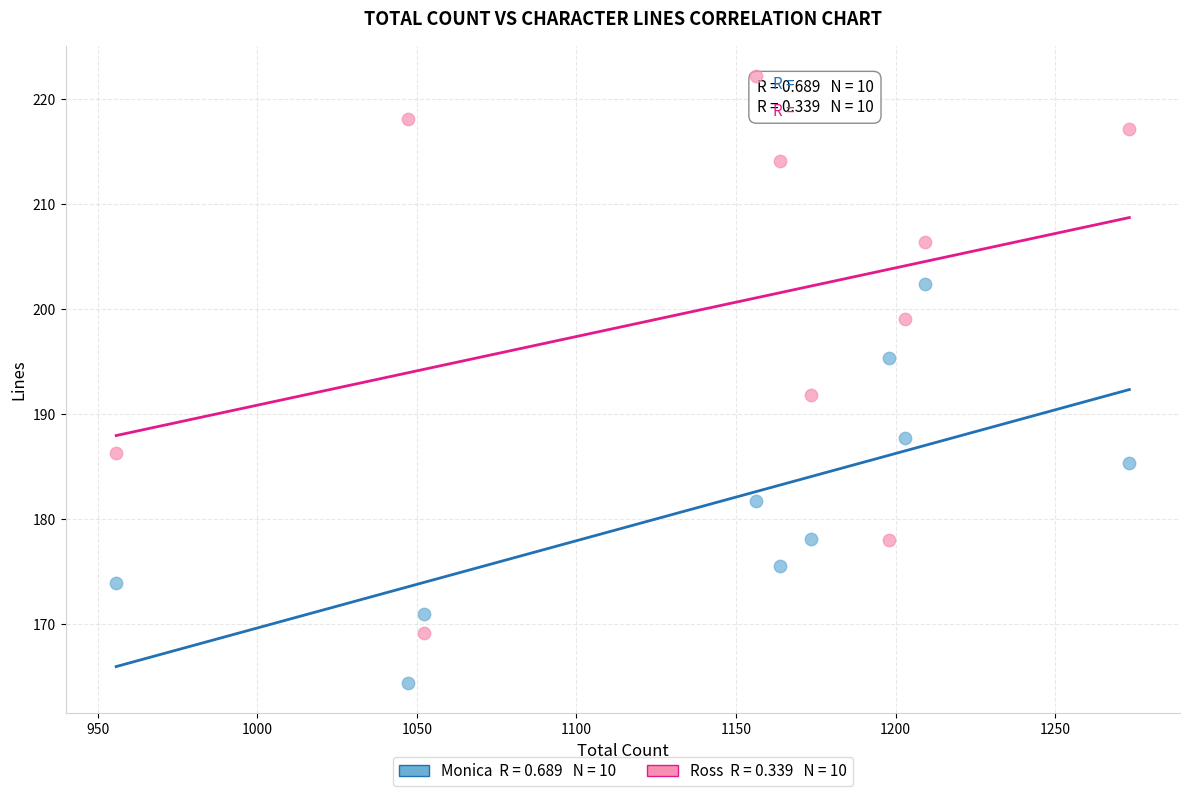

Across all data points, what is the range of X values (max minus min)?

317.3